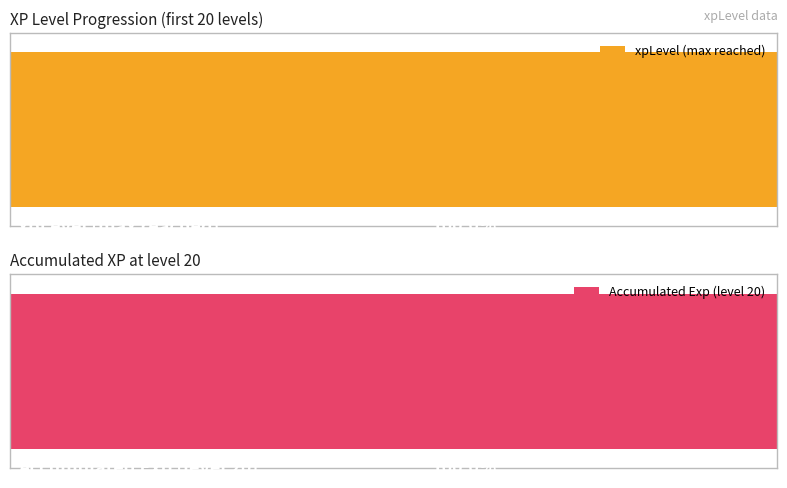

What is the spread (max minus min) of values at 12?

23